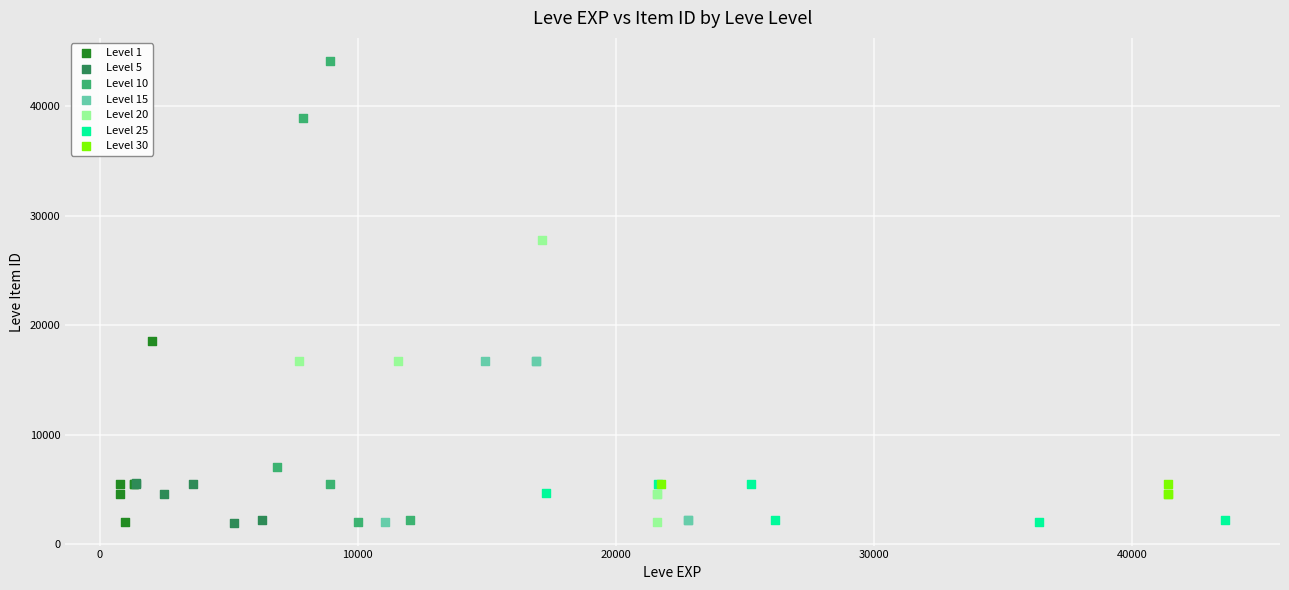

Which series contains the highest Y value?

Level 10